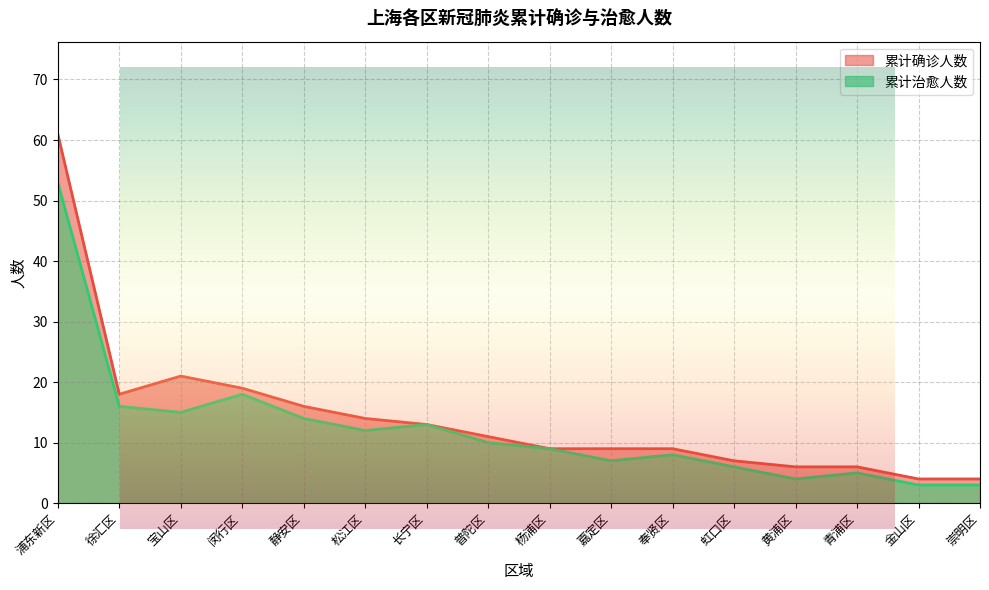

Between 杨浦区 and 嘉定区, which series saw the biggest shift?

累计治愈人数